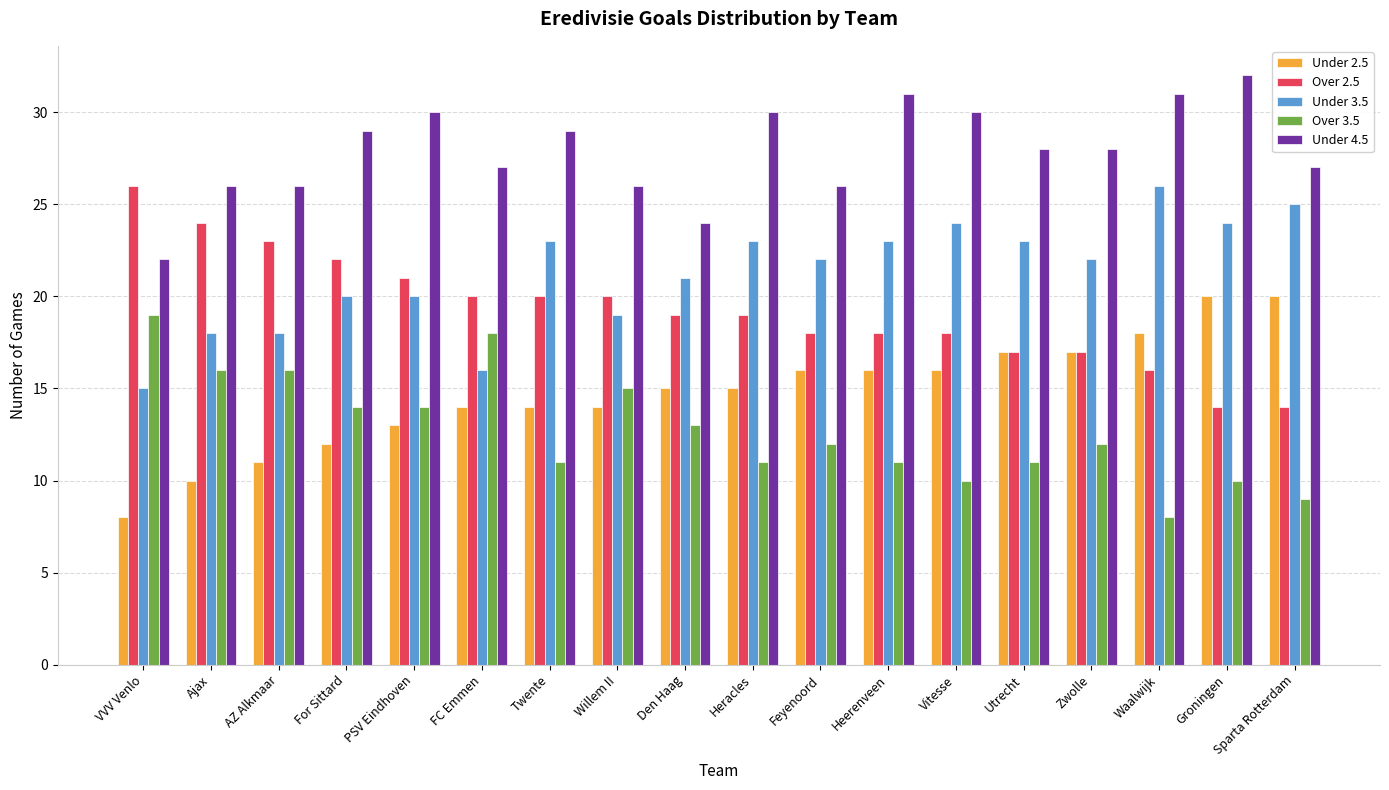

Which series changed the most between Feyenoord and Zwolle?

Under 4.5